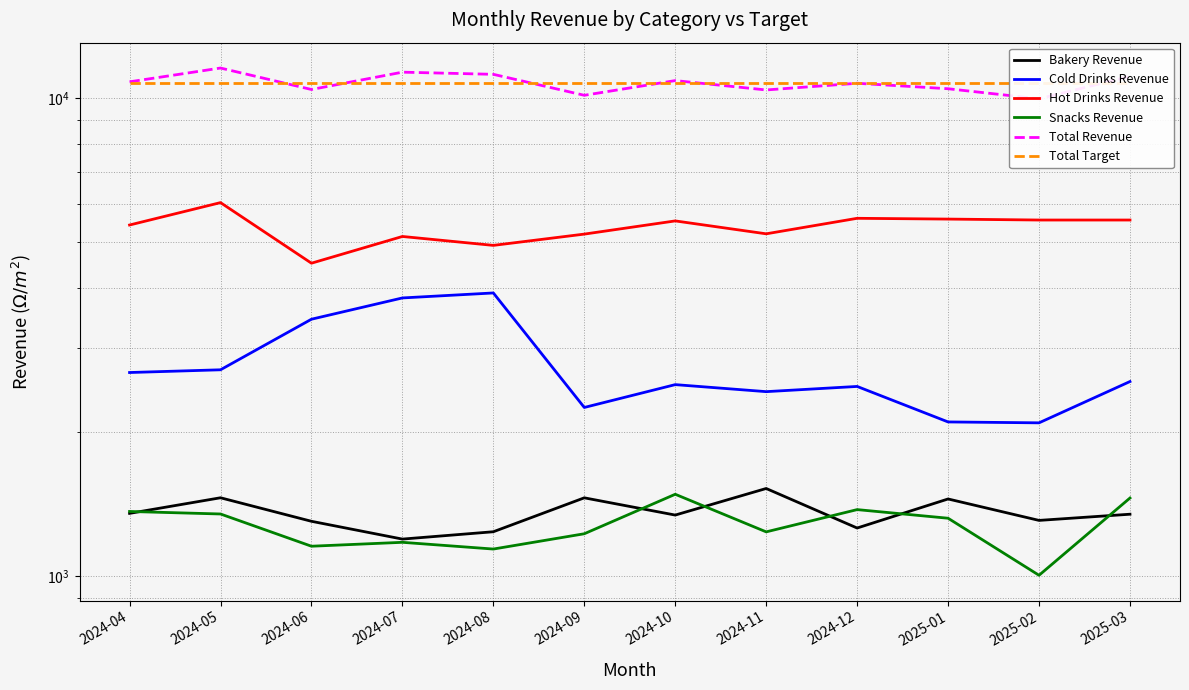

What position from the right is 2025-01?

3